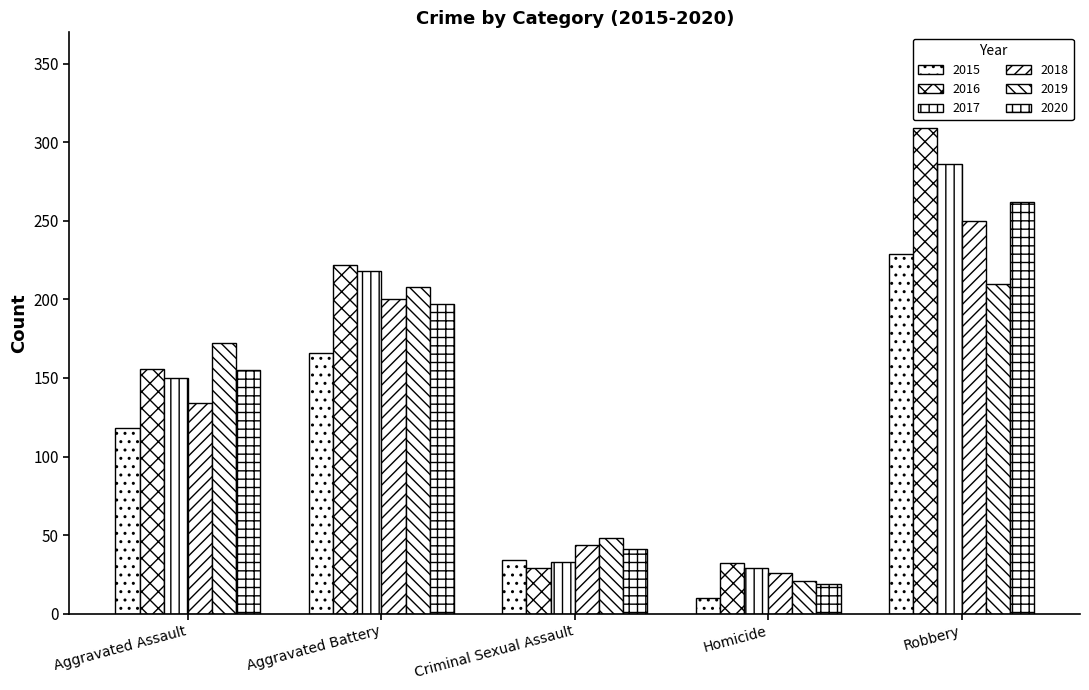

How many data points in 2015 are less than 118?

2